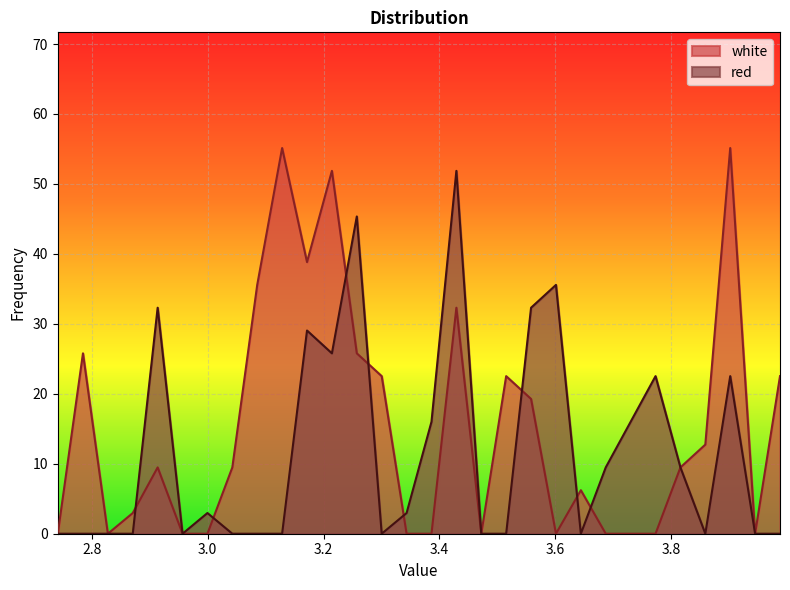

Does the chart display data point markers on the line(s)?

No